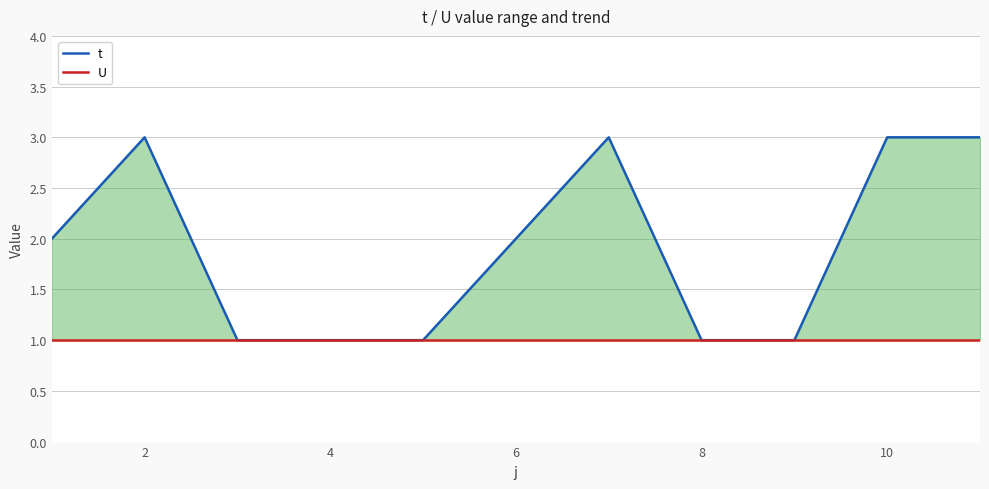

Rank the series at 8 from lowest to highest value.

t, U